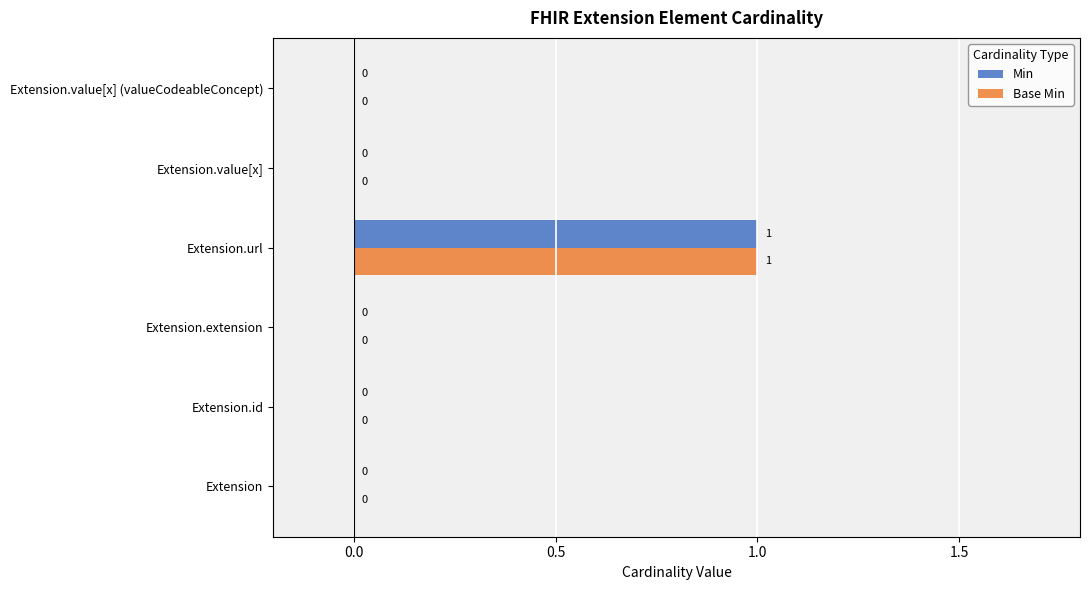

At which category does the chart reach its peak across all series?

Extension.url